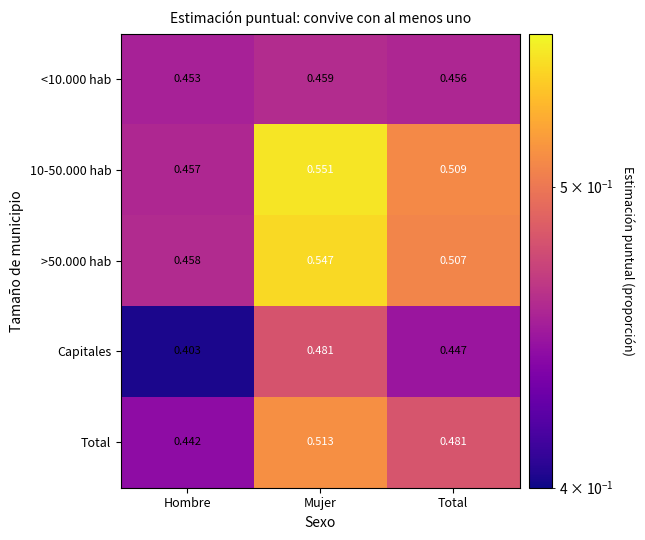

Rank the categories by Total value from lowest to highest.

Hombre, Total, Mujer